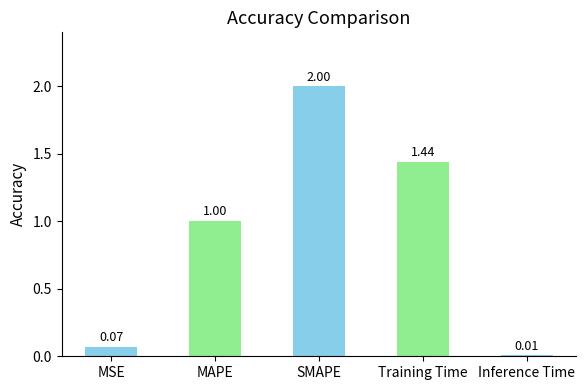

Where is the data nearest to the value 1?

MAPE